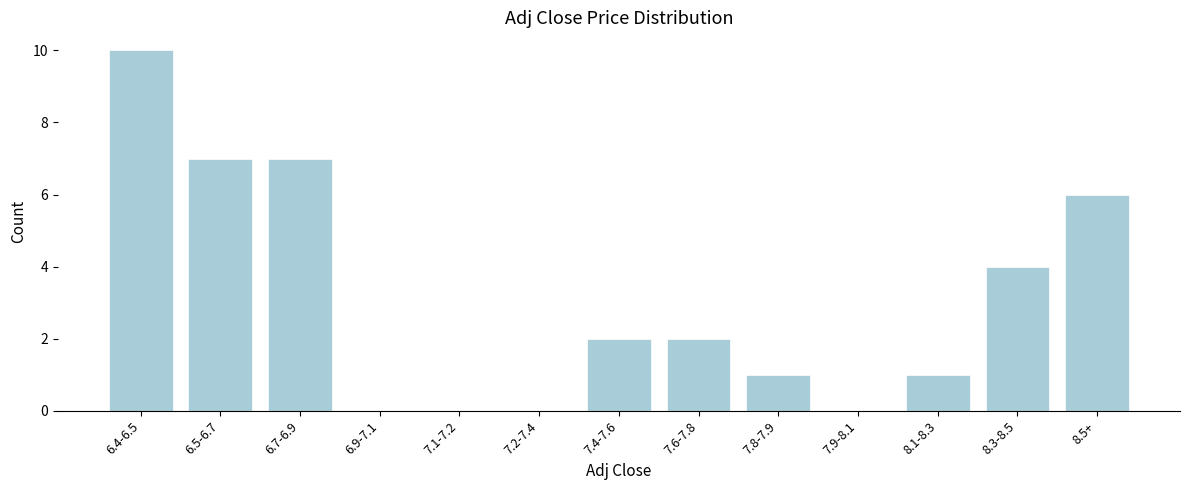

Reading left to right, extract all data points from this chart.

6.4-6.5=10	6.5-6.7=7	6.7-6.9=7	6.9-7.1=0	7.1-7.2=0	7.2-7.4=0	7.4-7.6=2	7.6-7.8=2	7.8-7.9=1	7.9-8.1=0	8.1-8.3=1	8.3-8.5=4	8.5+=6